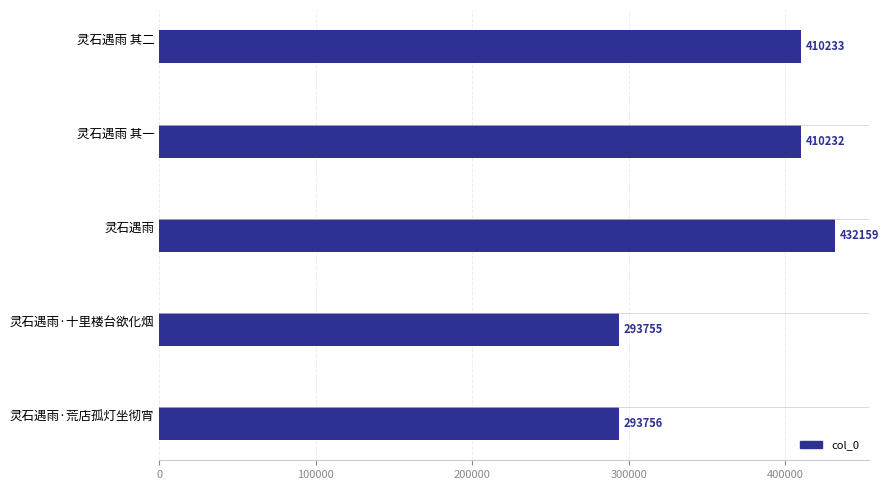

How many distinct data groups are displayed?

1